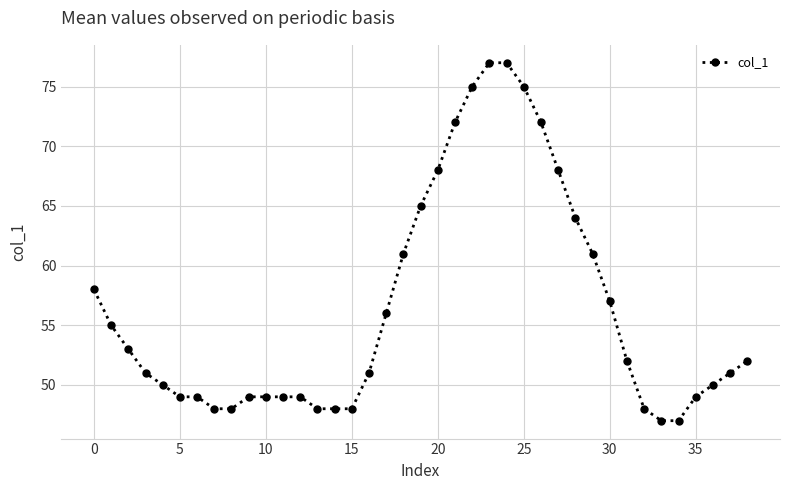

What is the maximum value shown in the chart?

77